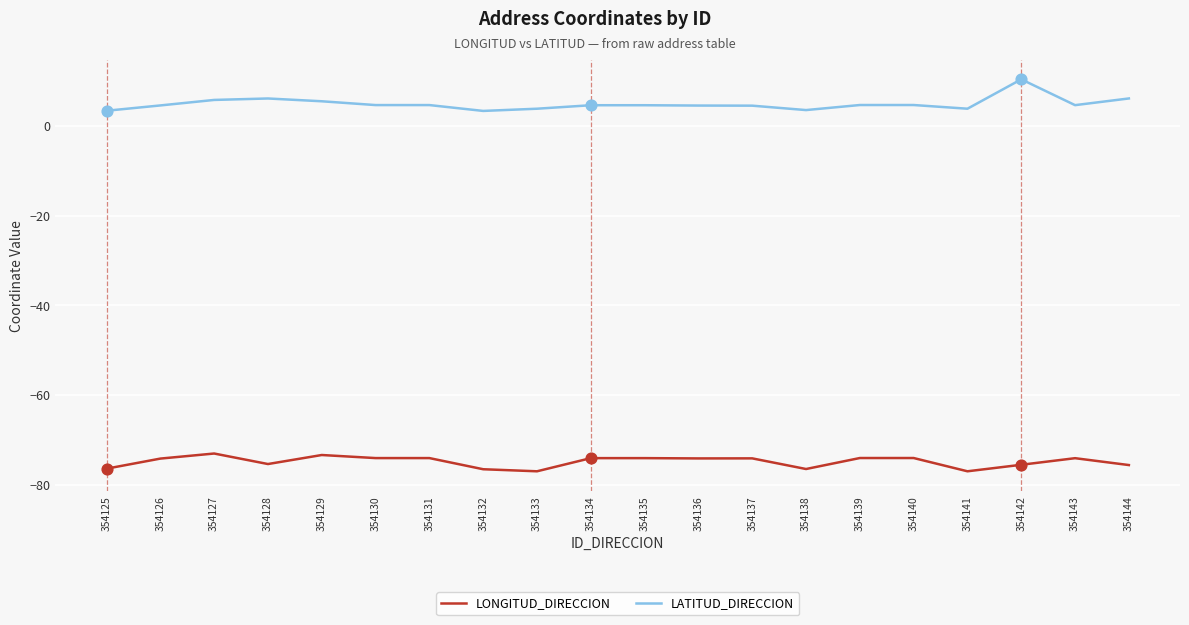

What is the spread (max minus min) of values at 354136?

78.7